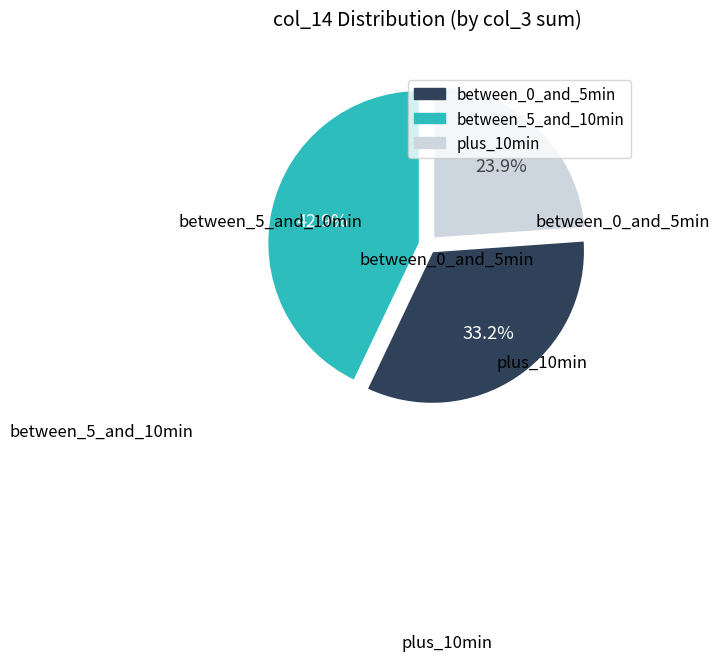

Does any single category account for the majority?

No